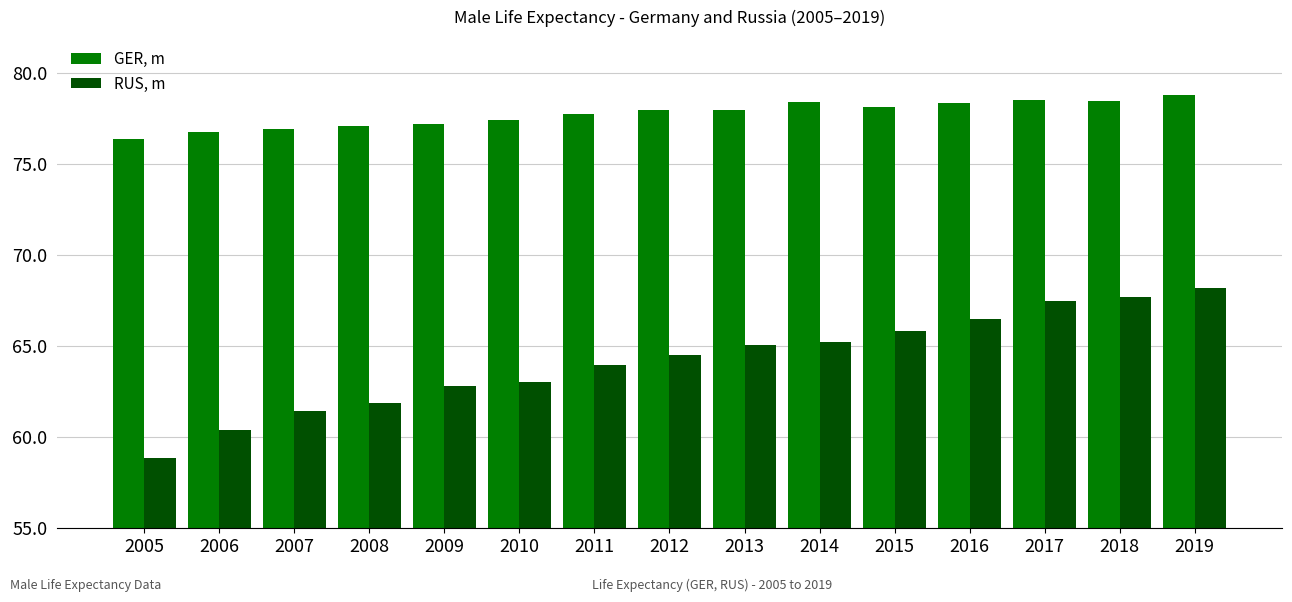

What are all the series names shown in the legend?

GER, m, RUS, m